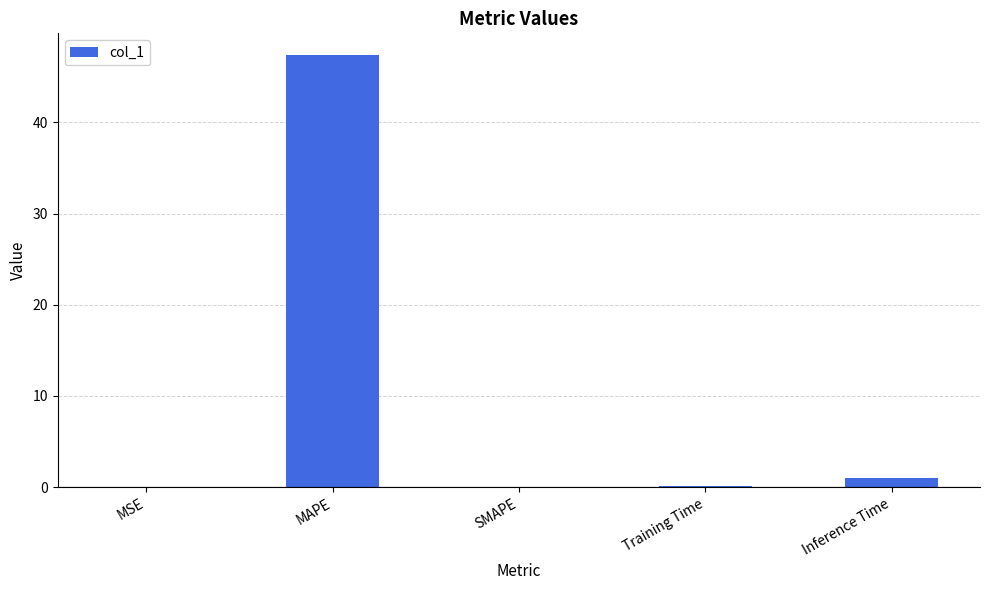

At which category does the chart reach its peak across all series?

MAPE